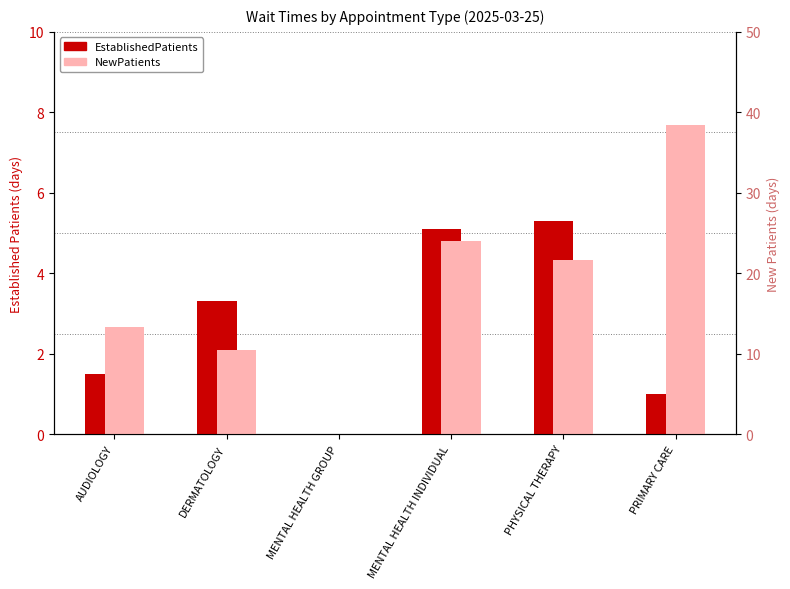

Rank the categories by EstablishedPatients value from lowest to highest.

MENTAL HEALTH GROUP, PRIMARY CARE, AUDIOLOGY, DERMATOLOGY, MENTAL HEALTH INDIVIDUAL, PHYSICAL THERAPY